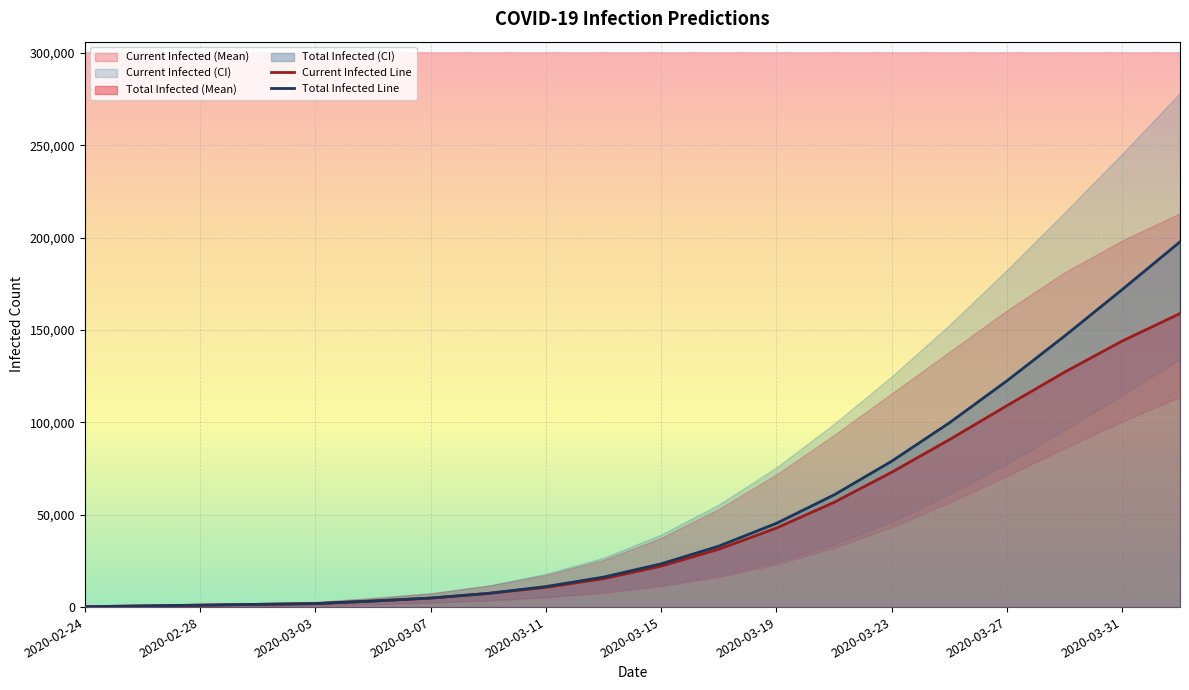

True or false: predicted_total_infected_upper and predicted_current_infected_upper cross at least once.

False